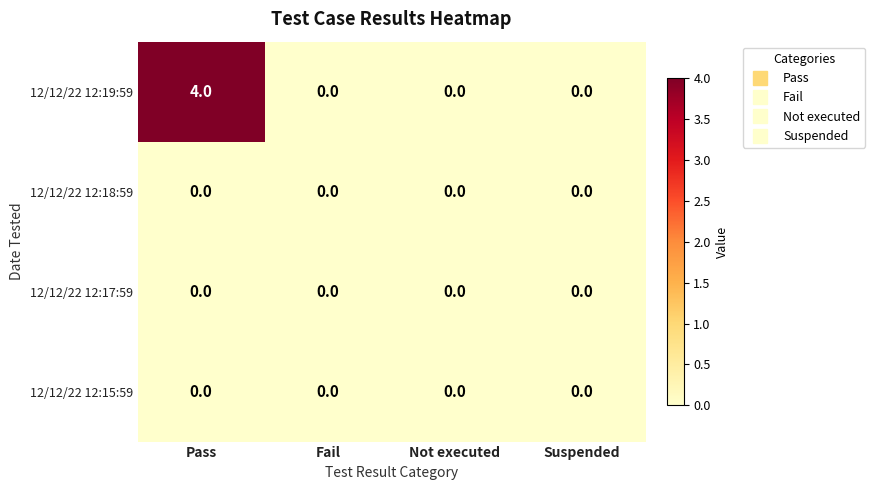

At how many categories does at least one series exceed 3?

1